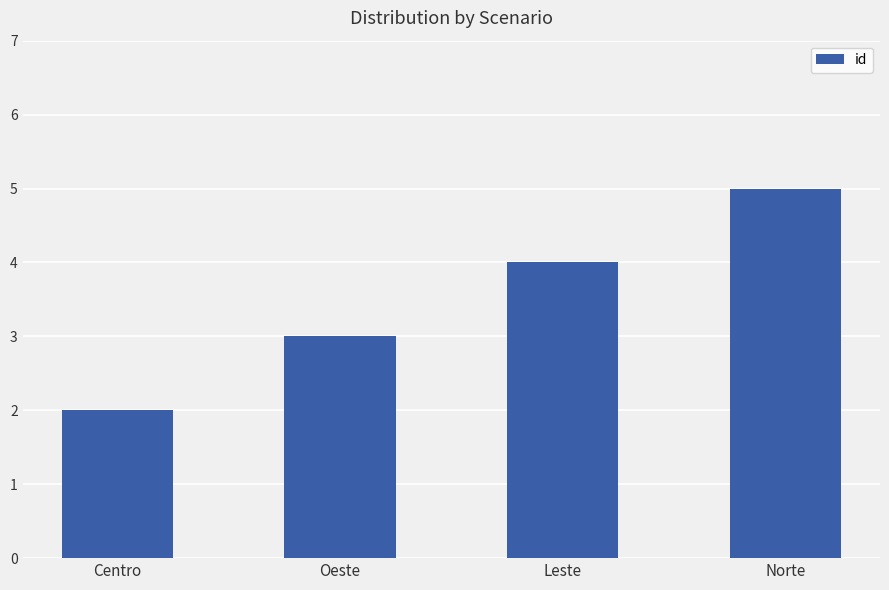

Which has a higher value, Norte or Leste?

Norte